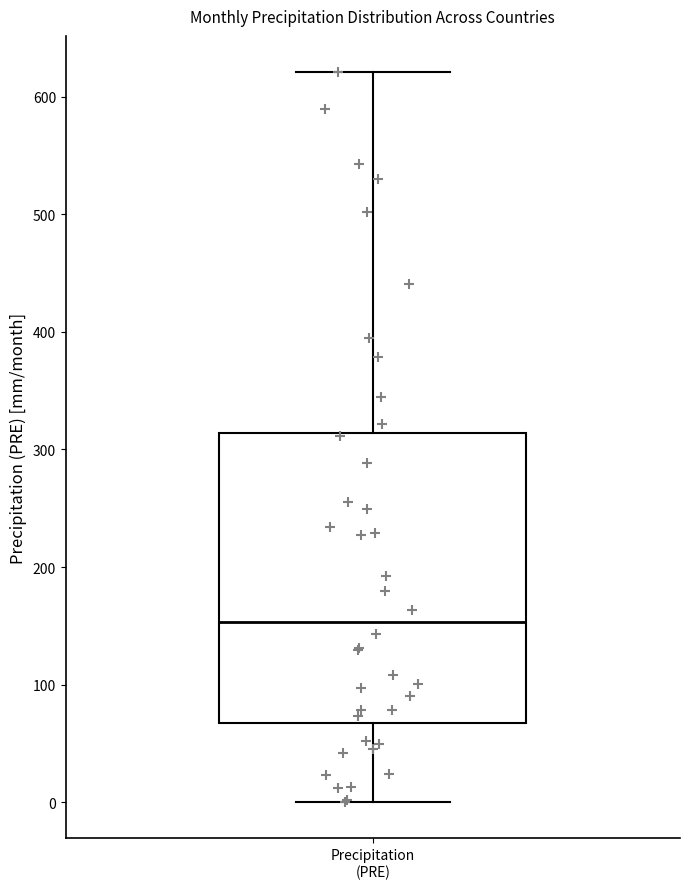

Transcribe this box plot: give where the median line is, the range the box spans, and where the two whiskers end, as read against the y-axis. The values are not printed on the chart, so give them approximately, as read against the axis.

median 150, box 70 to 310, whiskers 0 to 620